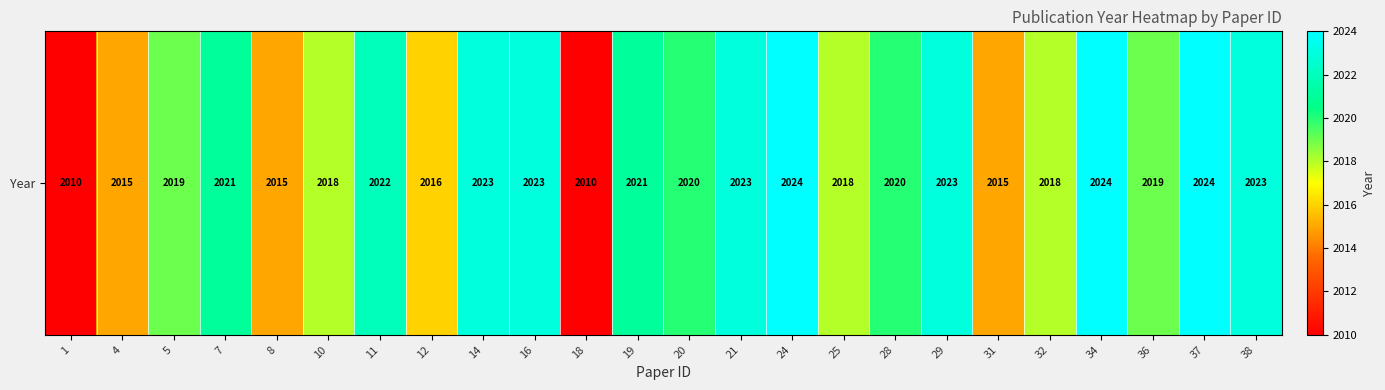

What is the smallest value displayed?

2010